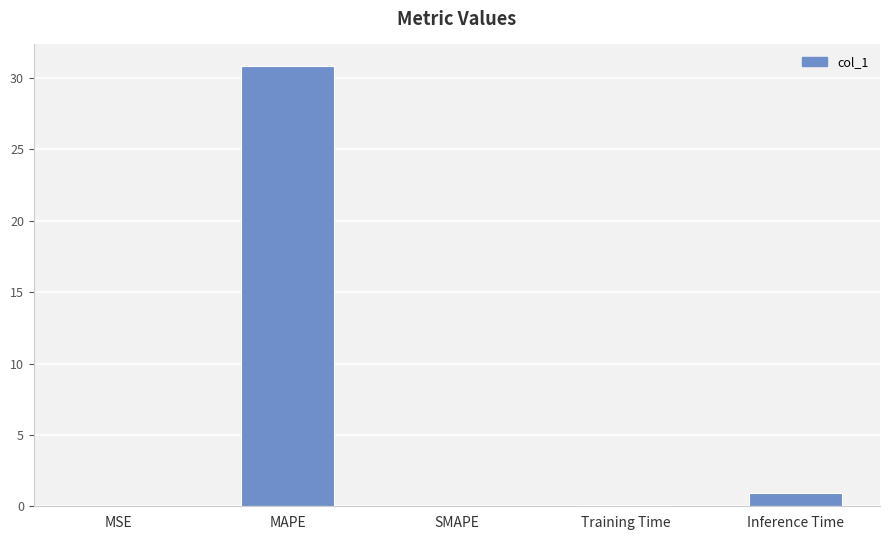

What is the difference between the values at Inference Time and MAPE?

29.9